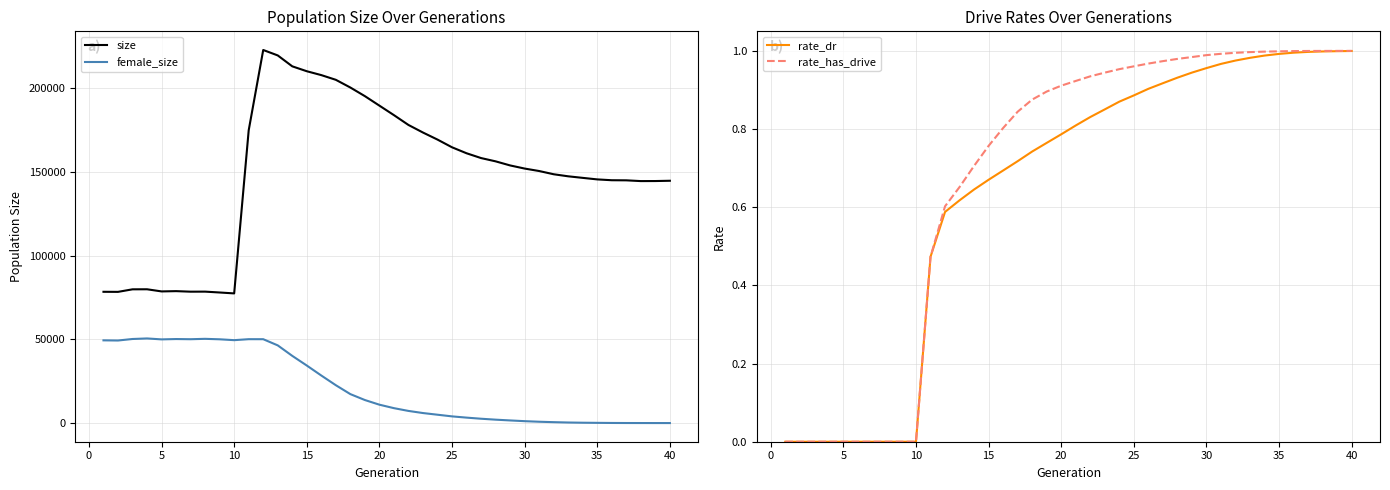

True or false: female_size and size intersect in this chart.

False